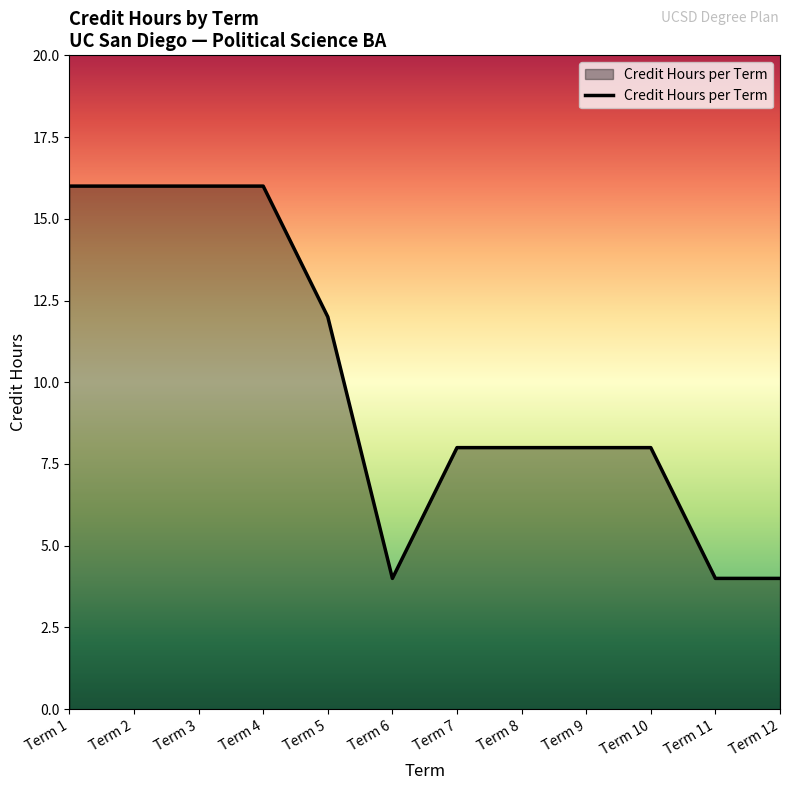

Approximately how many times larger is the value at Term 12 compared to Term 7?

0.5